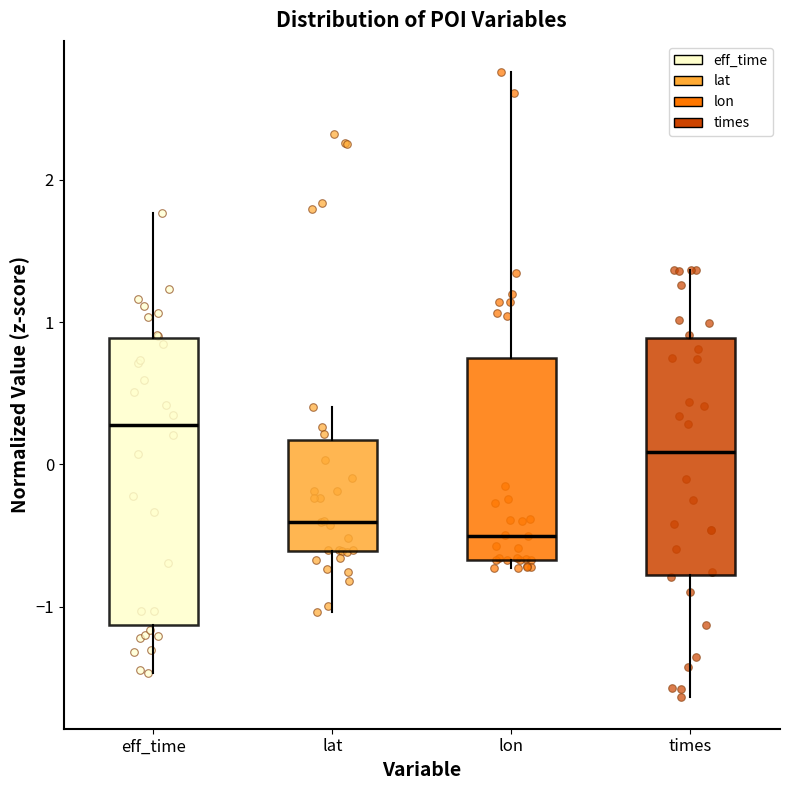

Which box's median line is the highest?

eff_time